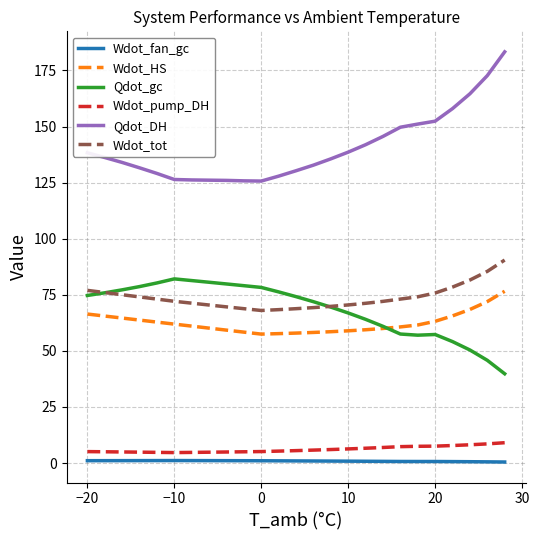

What is the greatest value displayed?

183.3